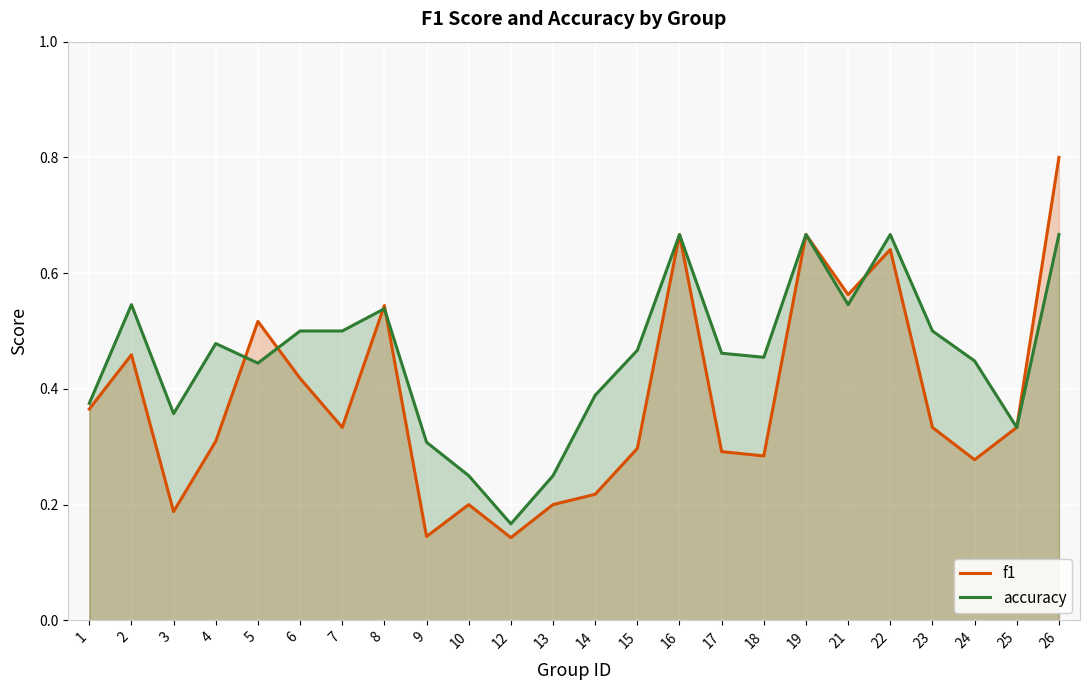

The value of accuracy at 23 is 0.5. True or false?

True